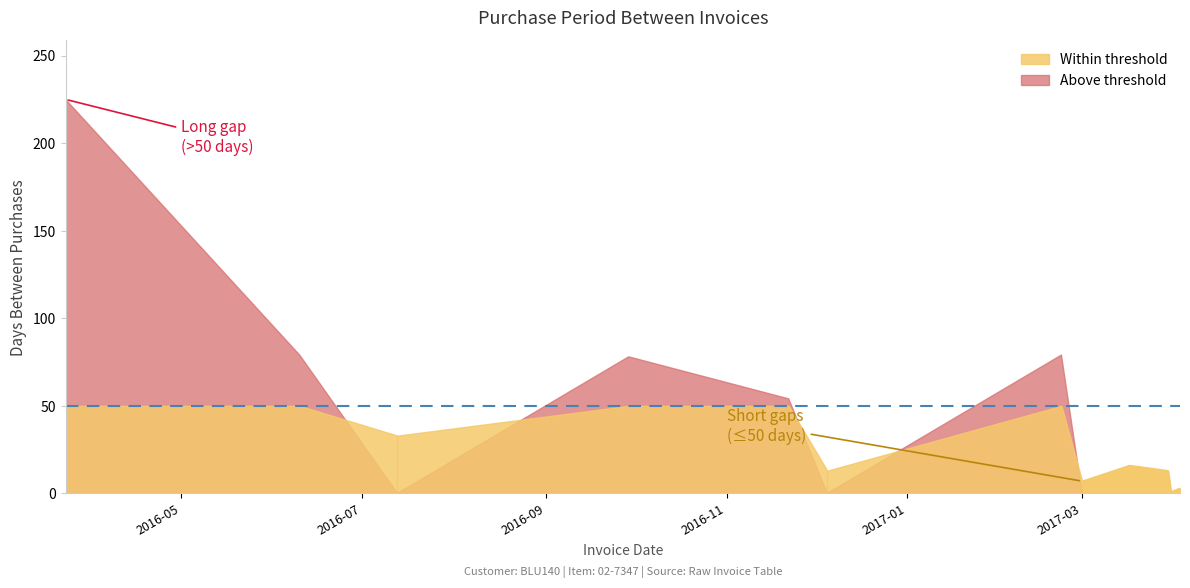

The chart shows a value of 225 at 2016-03-23. True or false?

True